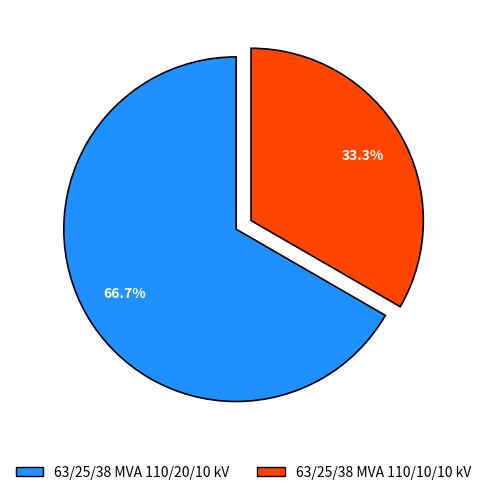

Which has a higher value, 63/25/38 MVA 110/10/10 kV or 63/25/38 MVA 110/20/10 kV?

63/25/38 MVA 110/20/10 kV